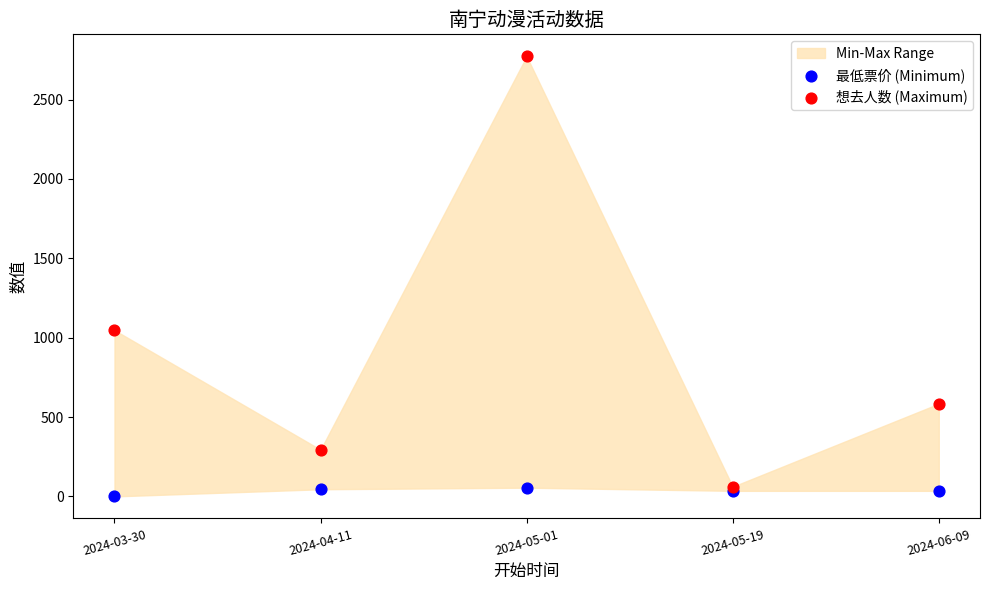

Which series has the widest spread of Y values?

想去人数 (Maximum)